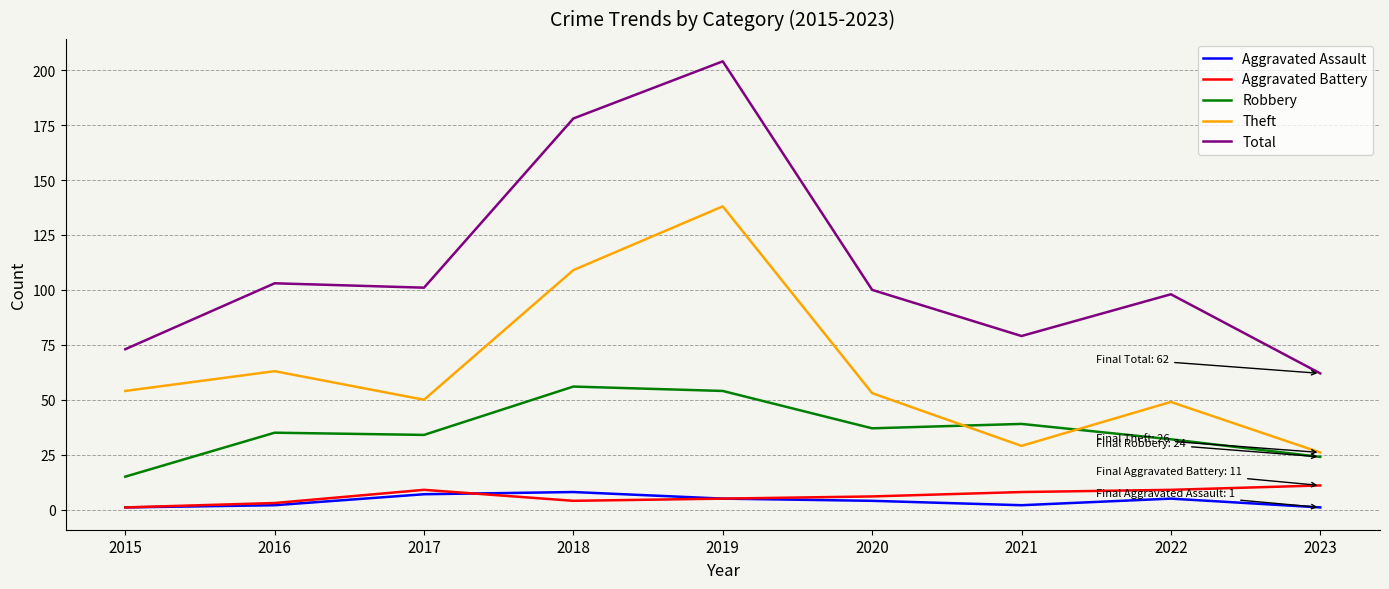

Reading left to right, extract all data points from this chart.

Aggravated Assault: 2015=1	2016=2	2017=7	2018=8	2019=5	2020=4	2021=2	2022=5	2023=1
Aggravated Battery: 2015=1	2016=3	2017=9	2018=4	2019=5	2020=6	2021=8	2022=9	2023=11
Robbery: 2015=15	2016=35	2017=34	2018=56	2019=54	2020=37	2021=39	2022=32	2023=24
Theft: 2015=54	2016=63	2017=50	2018=109	2019=138	2020=53	2021=29	2022=49	2023=26
Total: 2015=73	2016=103	2017=101	2018=178	2019=204	2020=100	2021=79	2022=98	2023=62